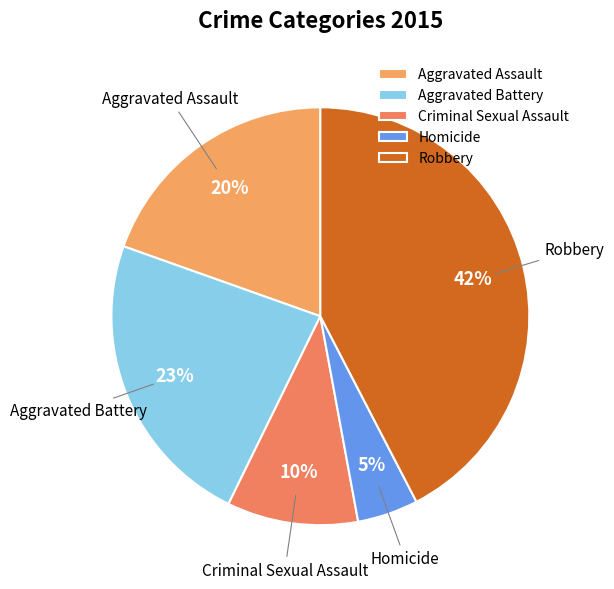

Combined, do Aggravated Battery and Robbery account for over 50%?

Yes